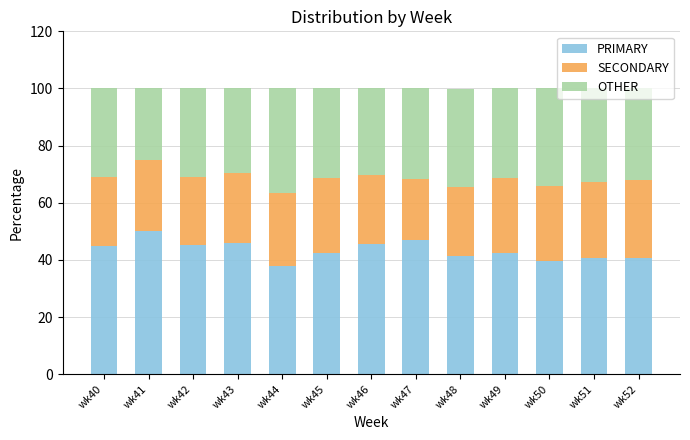

At which label does PRIMARY reach its peak?

wk41